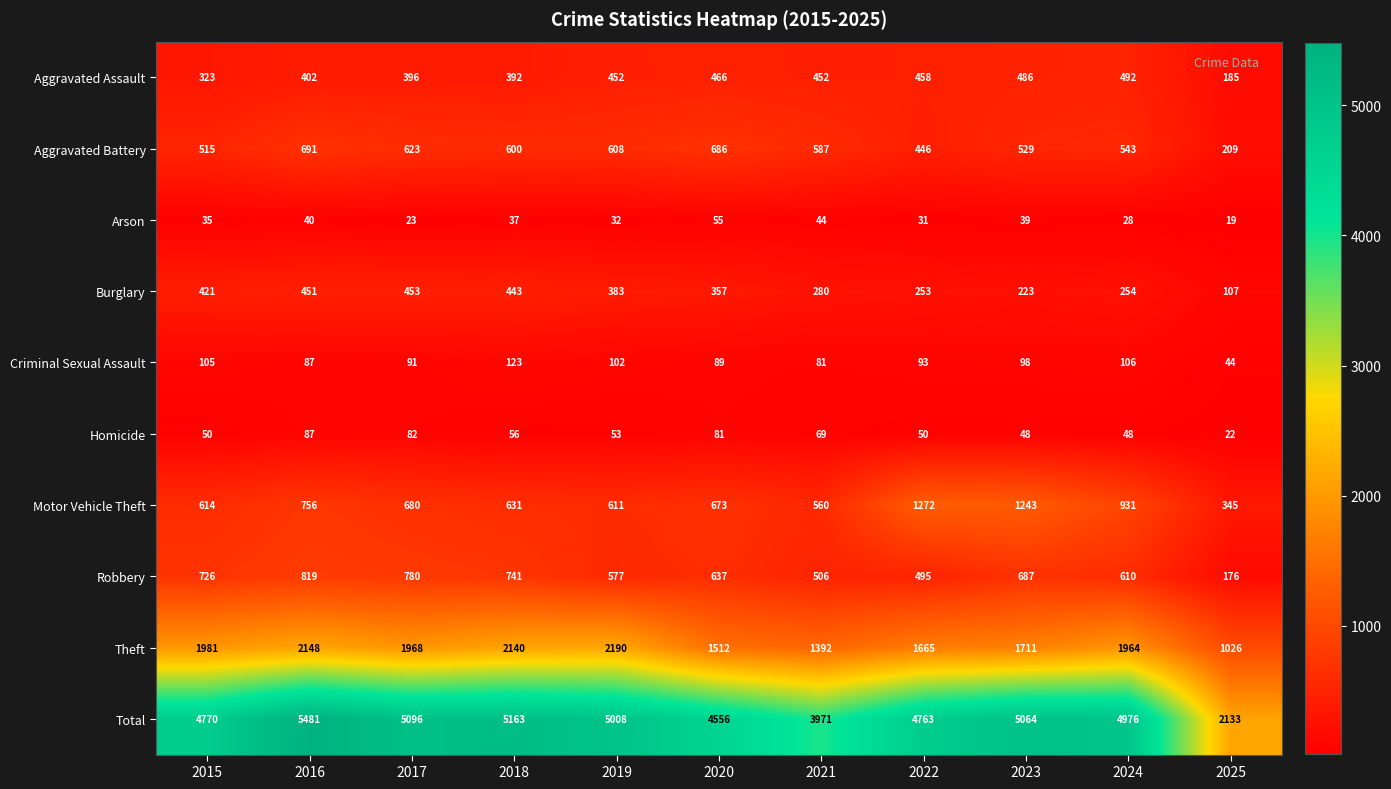

Rank the series at 2025 from lowest to highest value.

Arson, Homicide, Criminal Sexual Assault, Burglary, Robbery, Aggravated Assault, Aggravated Battery, Motor Vehicle Theft, Theft, Total